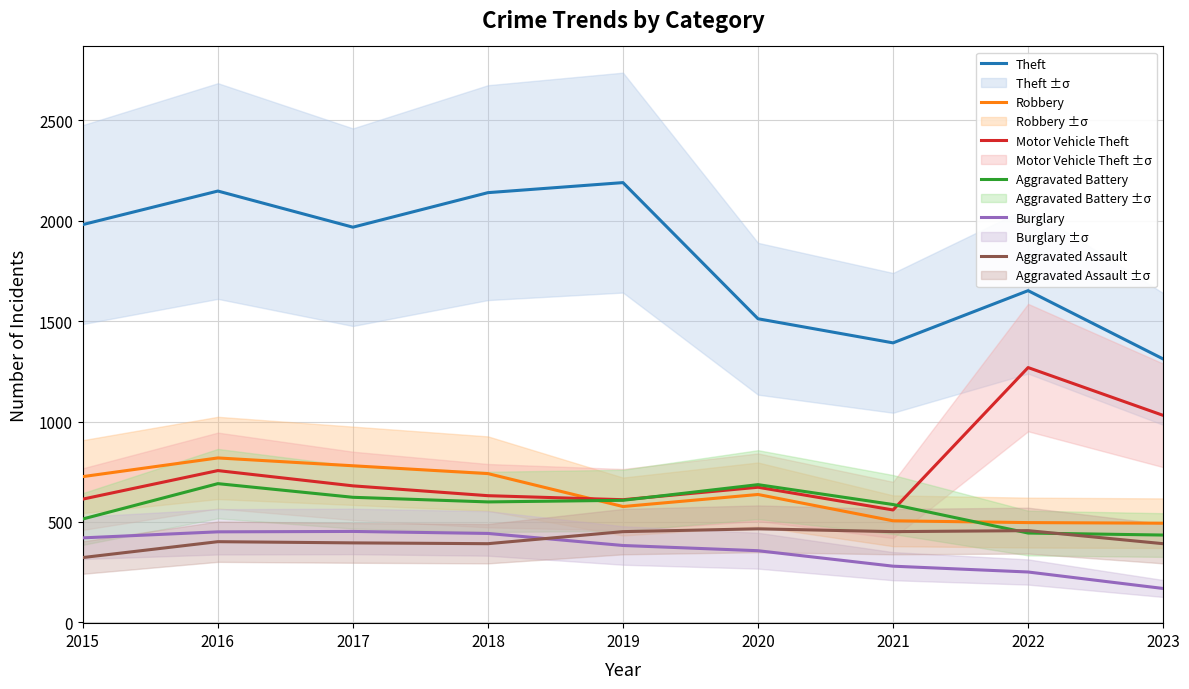

What is the value of the Theft point at the 5th from the left?

2190